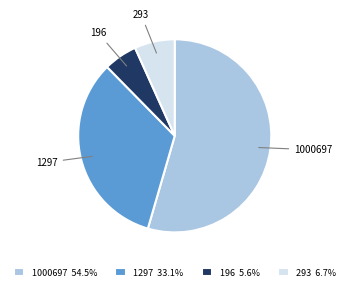

Which category has the biggest portion of the pie?

1000697